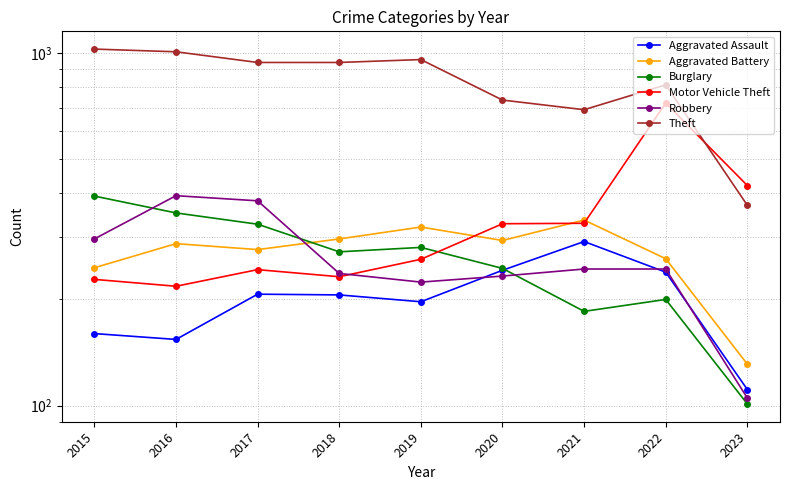

True or false: Aggravated Battery and Aggravated Assault intersect in this chart.

False